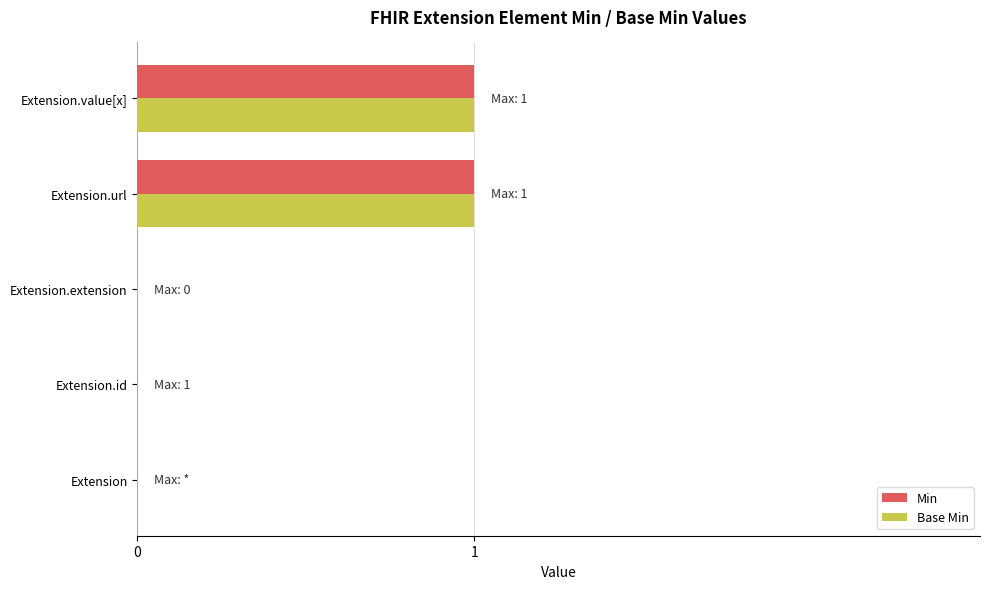

The Base Min series shows 1 at Extension.extension. True or false?

False